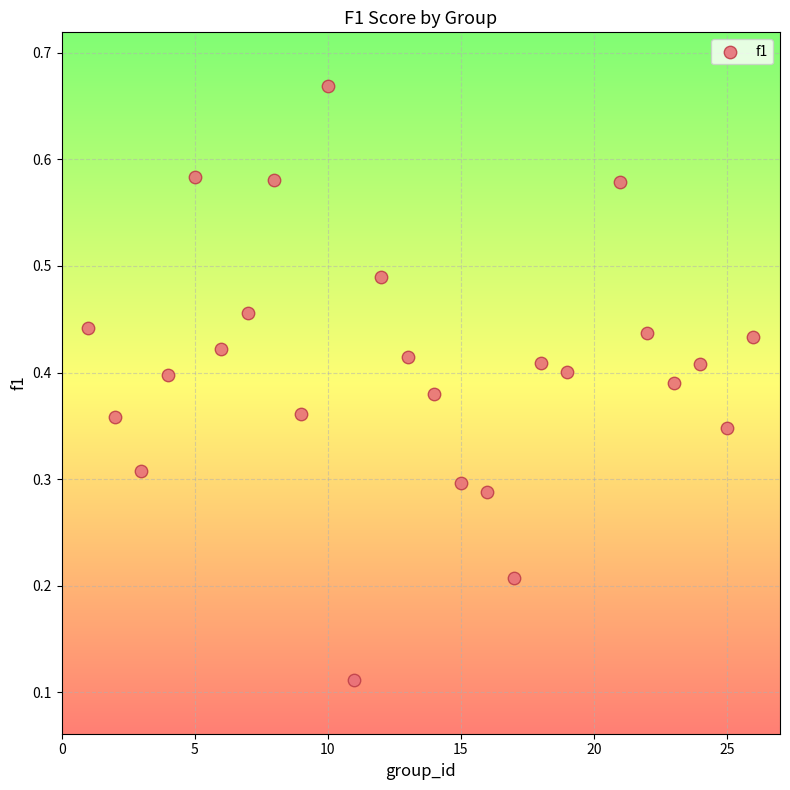

What is the range of X values (max minus min)?

25.0